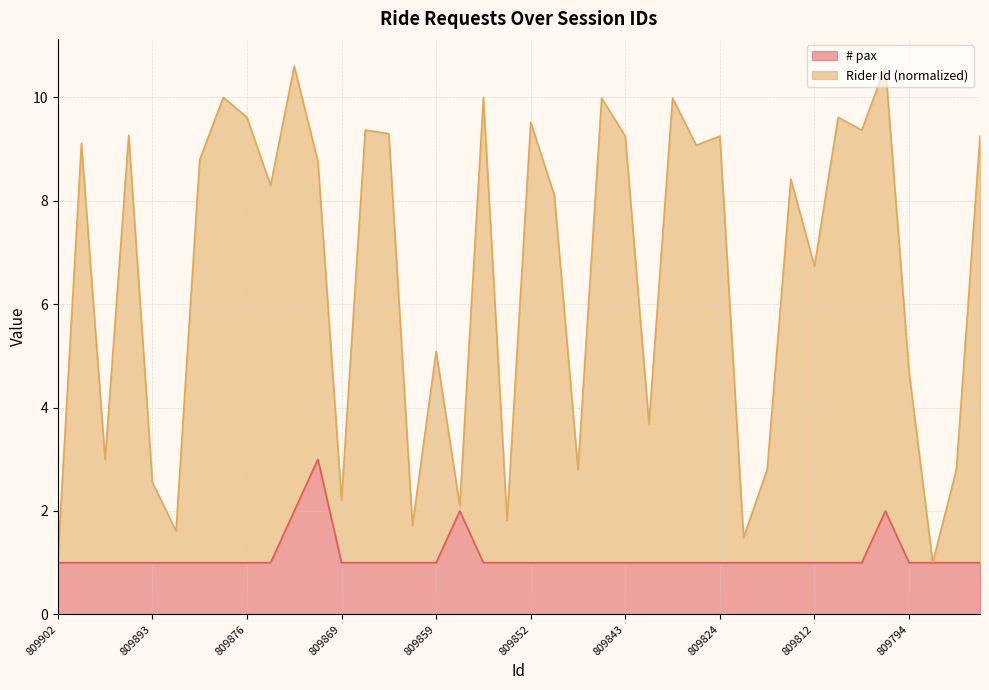

How many lines are shown in the chart?

2